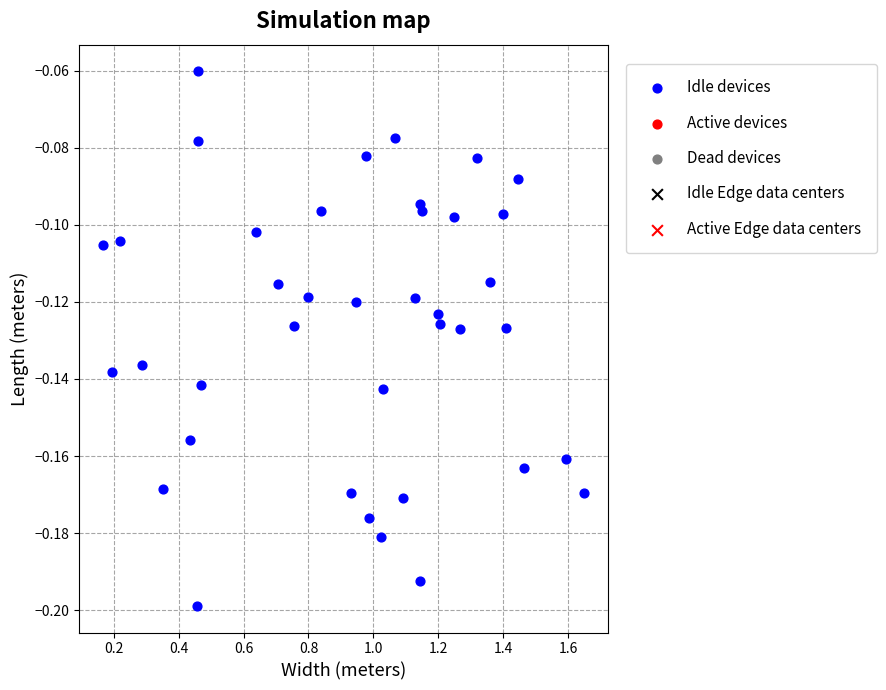

What is the range of X values (max minus min)?

1.5